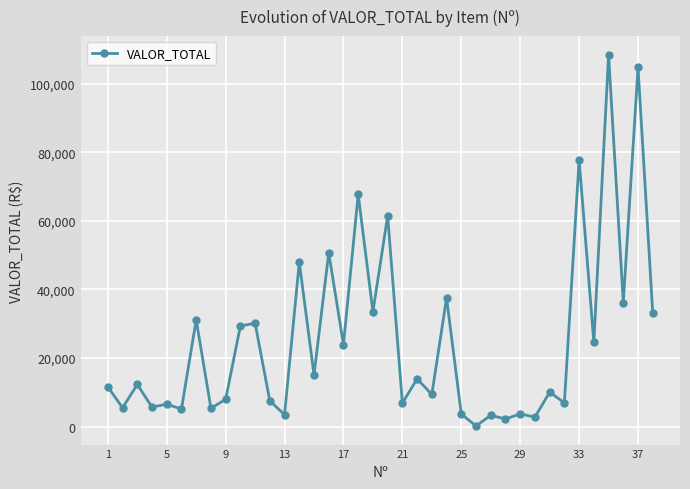

What is the difference between the maximum and minimum values?

108282.3